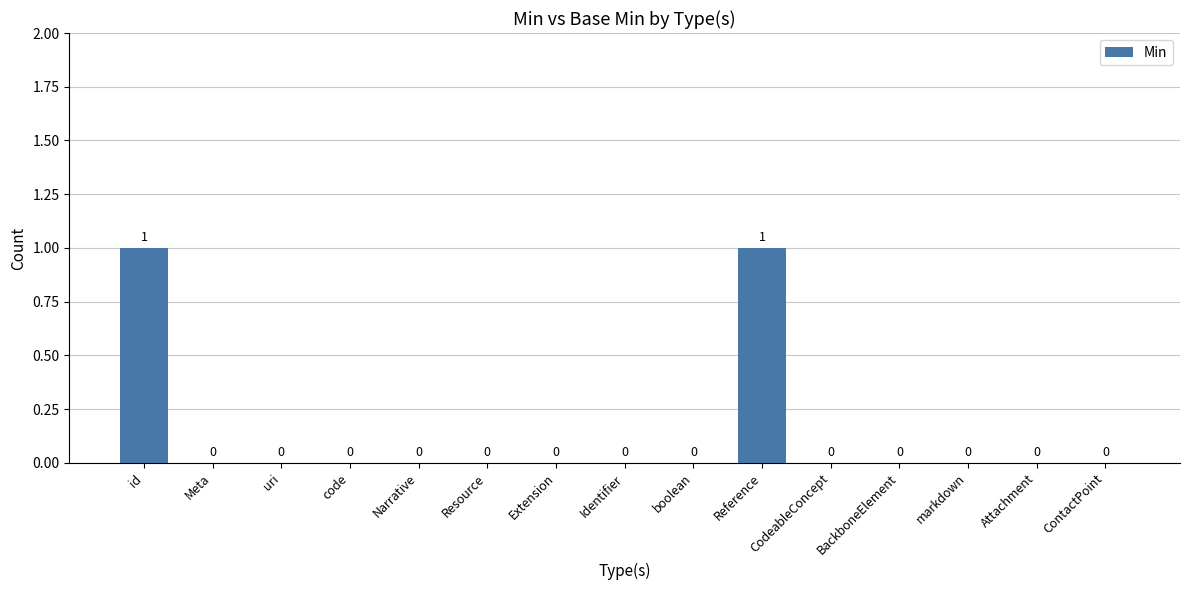

How many values are between 0 and 1?

15